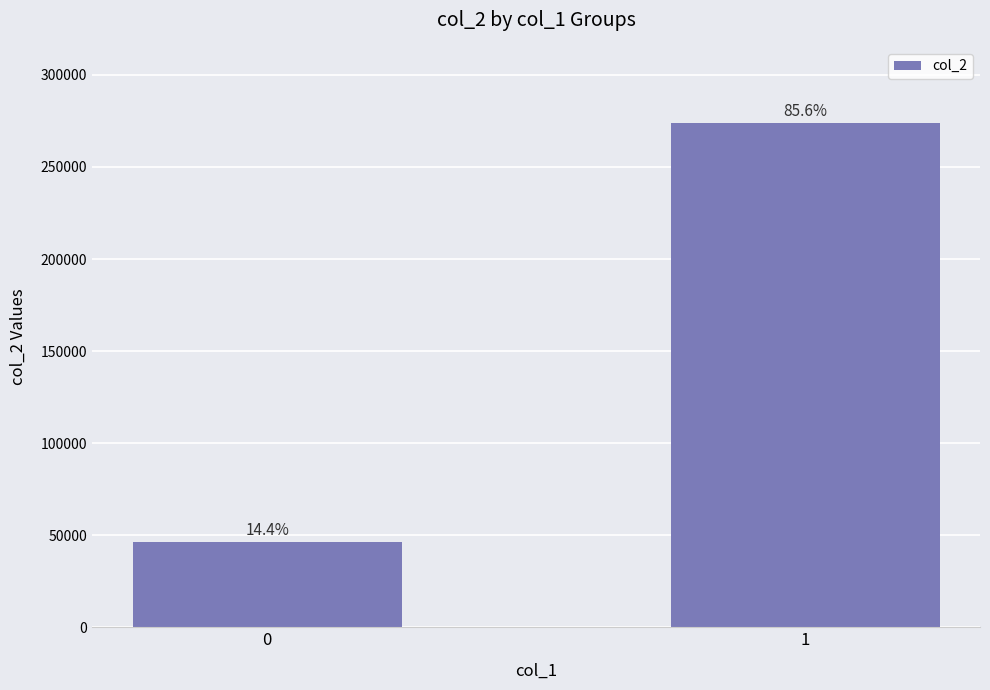

Rank the categories by value from highest to lowest.

1, 0